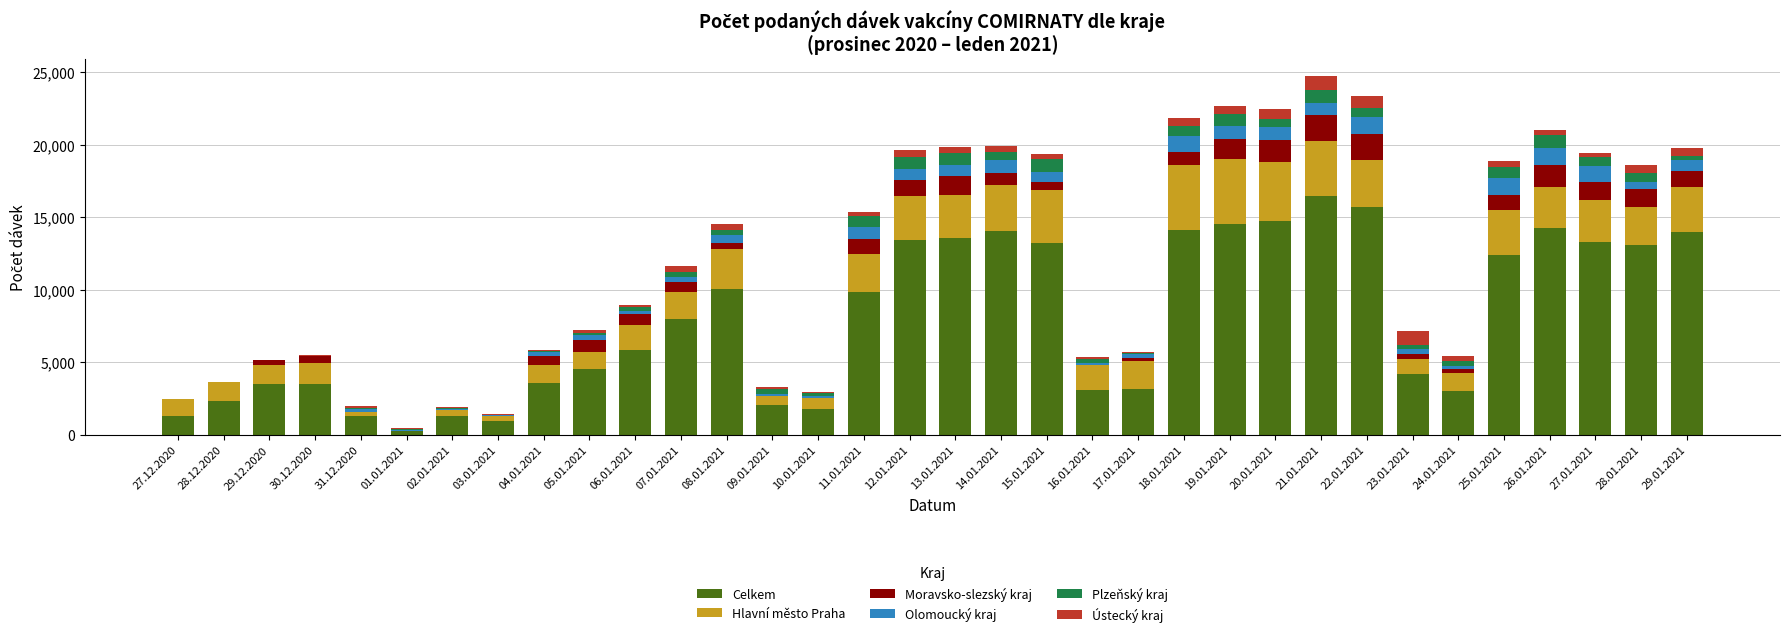

How many series are shown in this chart?

6